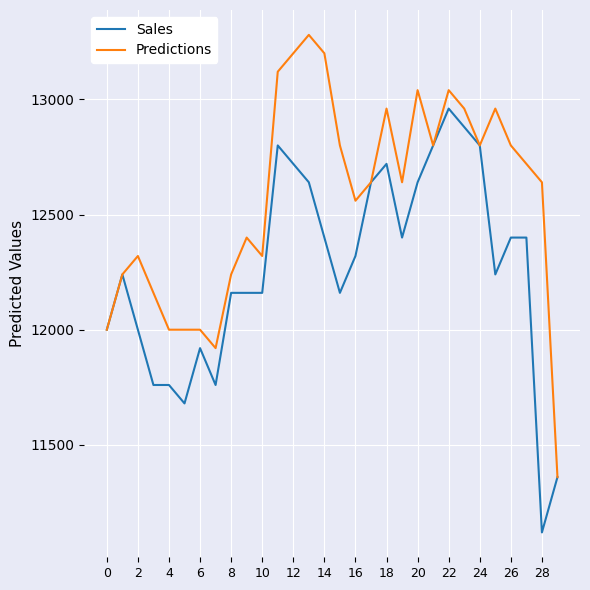

What is the minimum value for Sales?

11120